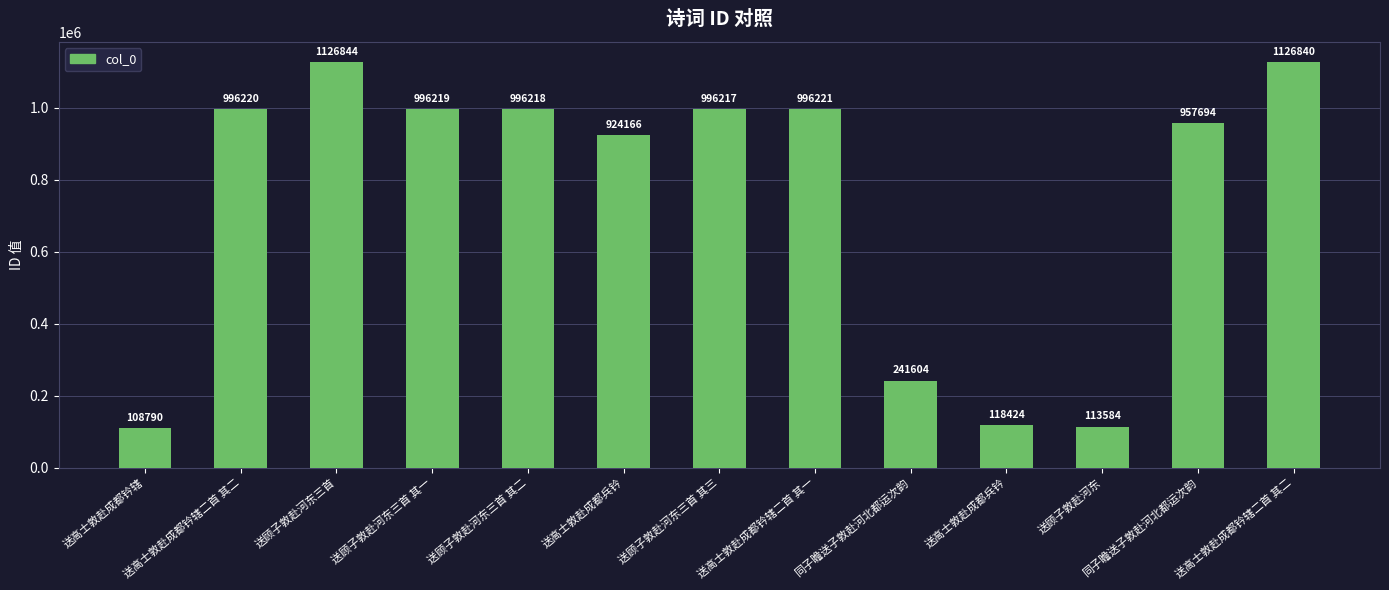

What is the sum of the values at 送顾子敦赴河东三首 其二 and 同子瞻送子敦赴河北都运次韵?

1237822